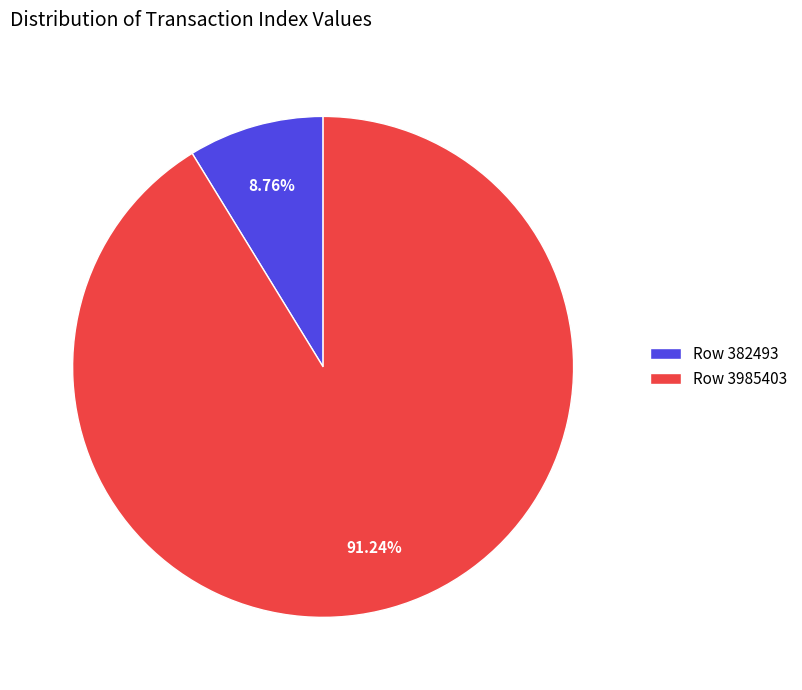

What percentage is NOT represented by Row 382493?

91.2%